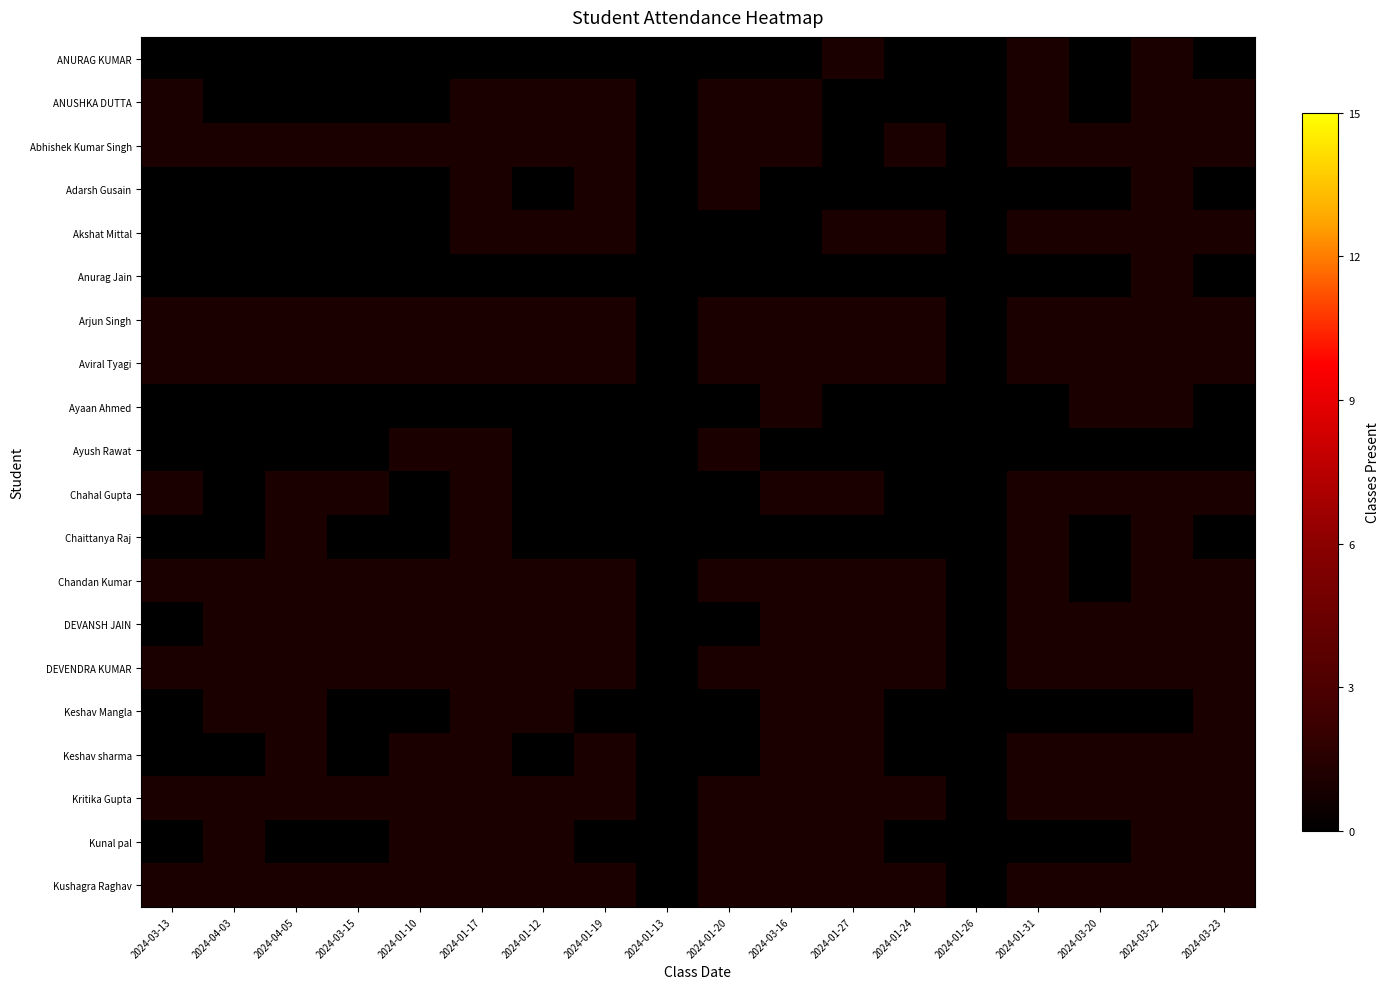

Which series has the largest range (max minus min)?

ANURAG KUMAR